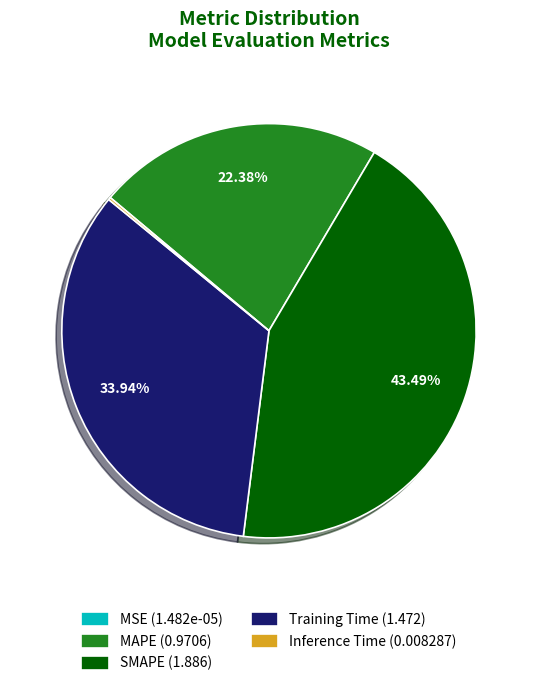

Does SMAPE (1.886) represent more than half of the total?

No